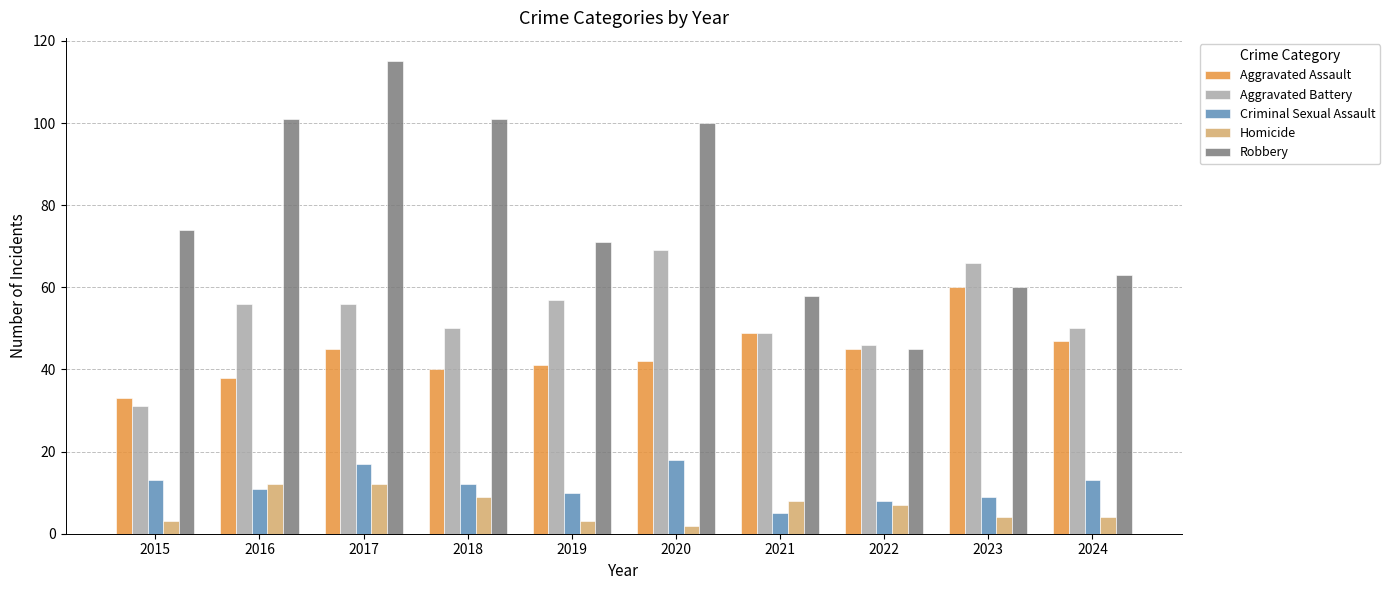

What is the value of the Robbery bar at the 1st from the left?

74